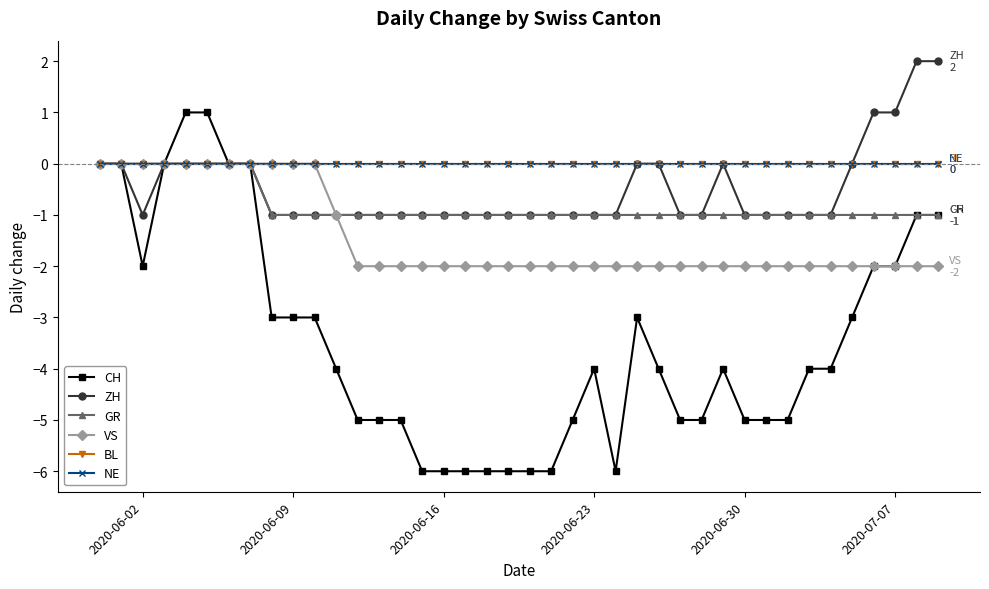

Is this an area chart (filled region under the line)?

No